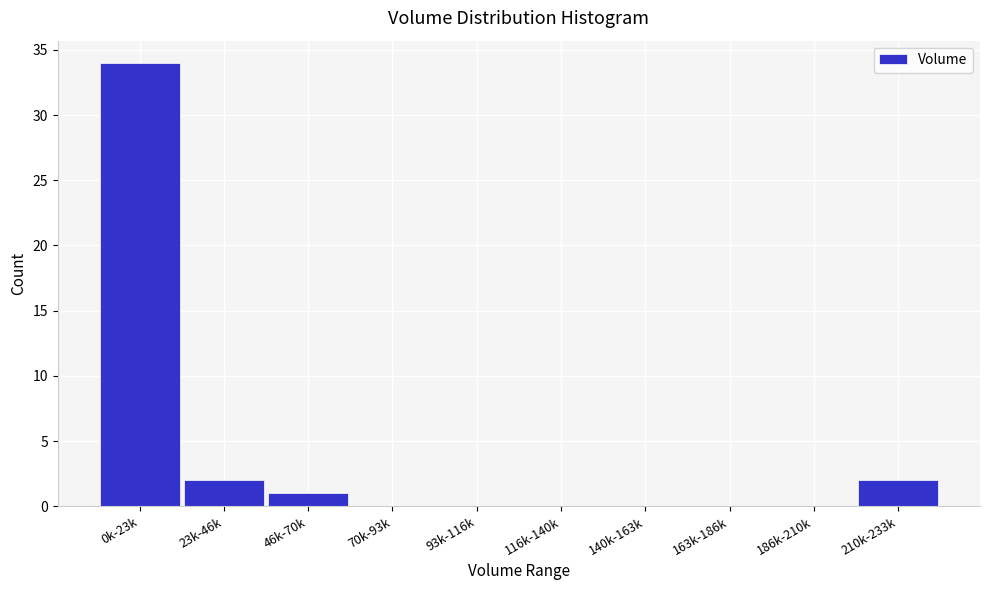

Reading left to right, what are all the values shown in this chart?

0k-23k=34	23k-46k=2	46k-70k=1	70k-93k=0	93k-116k=0	116k-140k=0	140k-163k=0	163k-186k=0	186k-210k=0	210k-233k=2